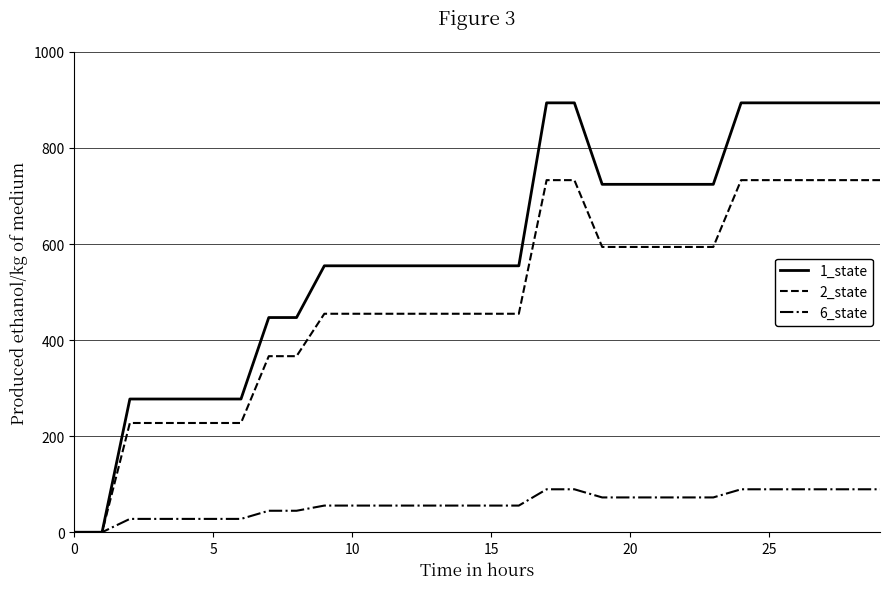

Is this an area chart (filled region under the line)?

No